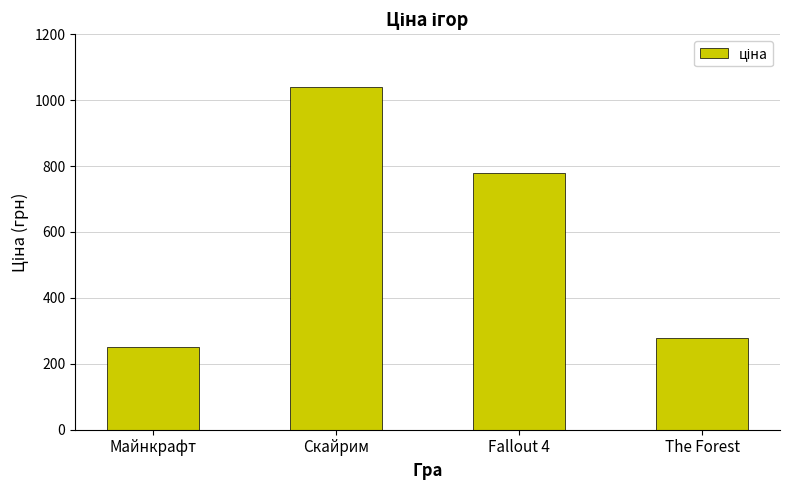

True or false: the data shows 780 at Fallout 4.

True